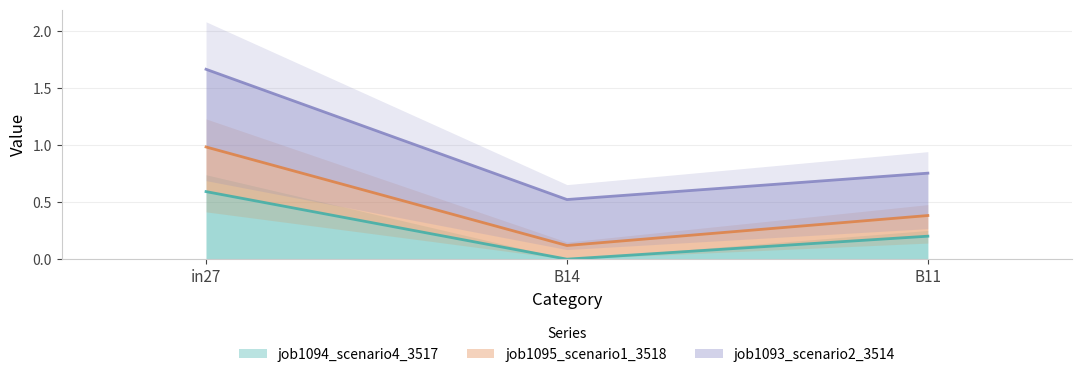

List the labels in order of job1094_scenario4_3517 value, largest first.

in27, B11, B14